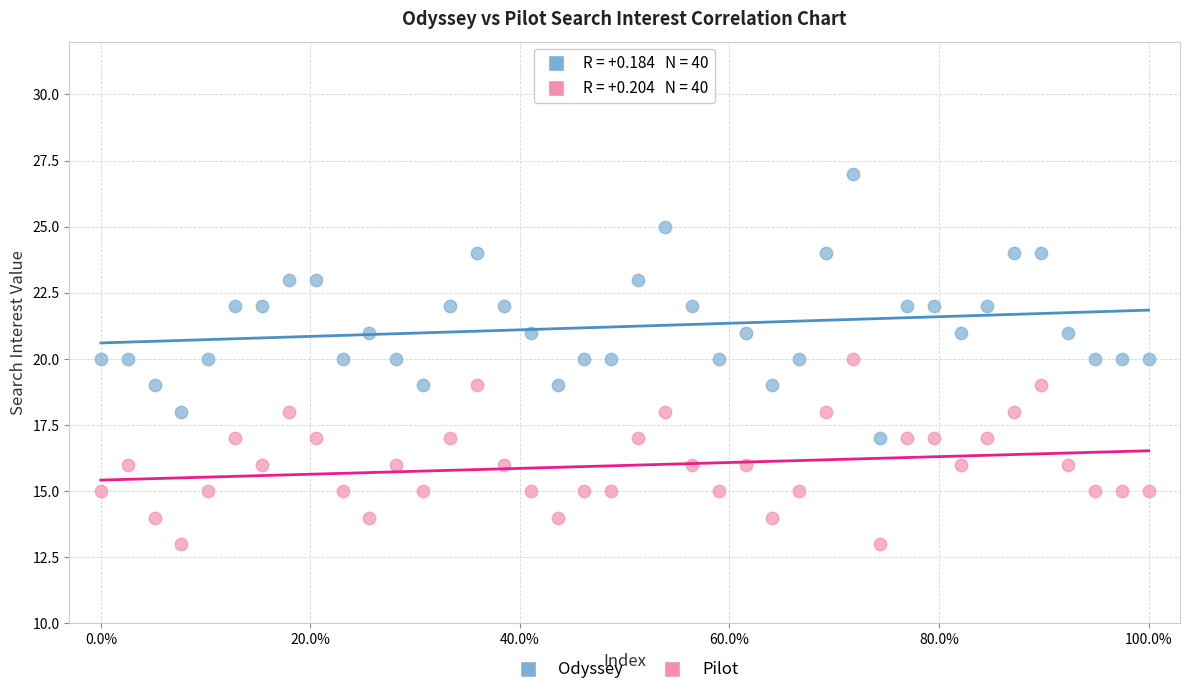

Which series contains the highest Y value?

Odyssey